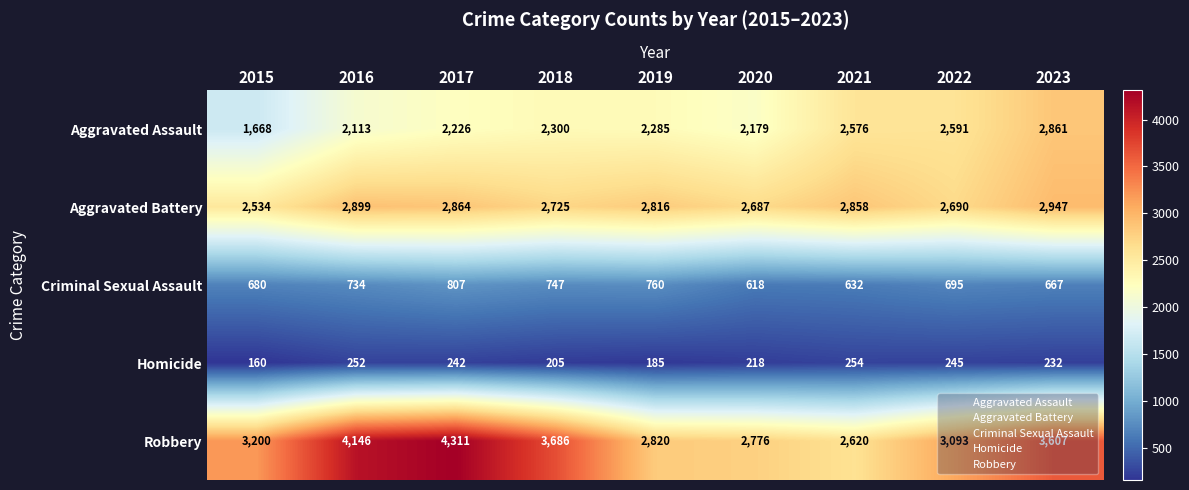

What value does the Criminal Sexual Assault series have at 2019?

760